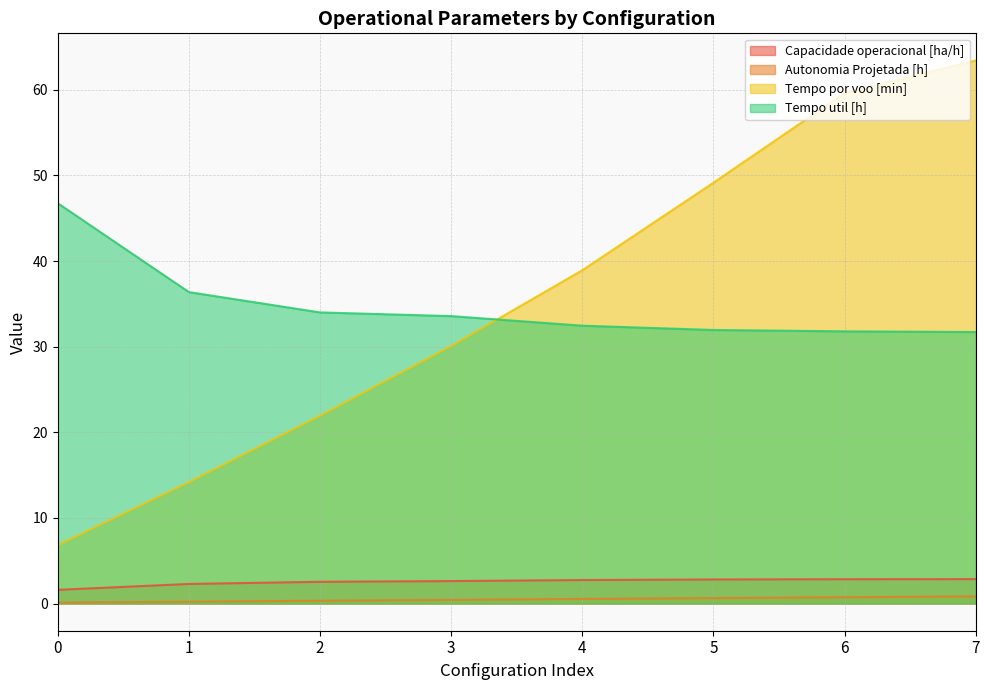

What is the maximum value for Tempo por voo [min]?

63.4